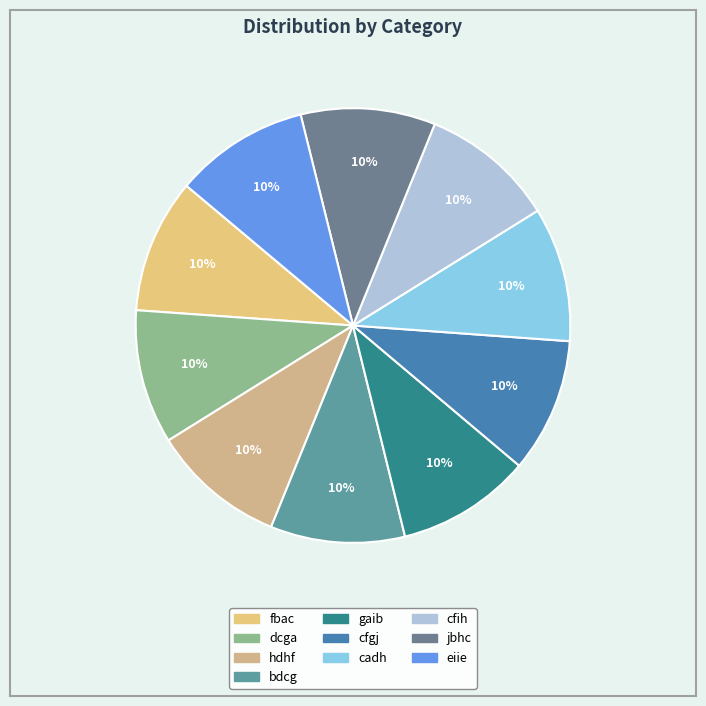

How many slices are in this pie chart?

10